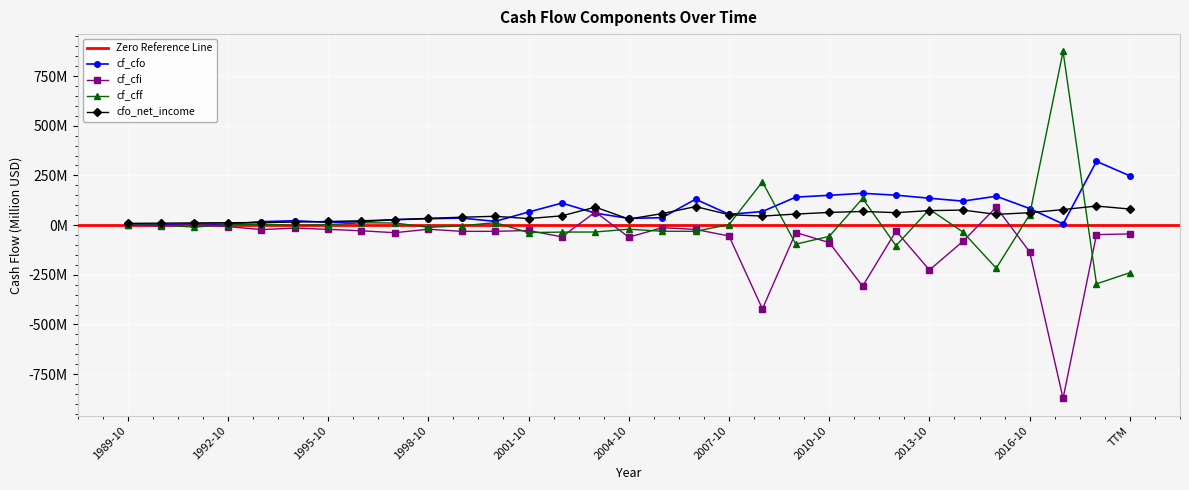

What is the label of the 29th point from the left?

2017-10